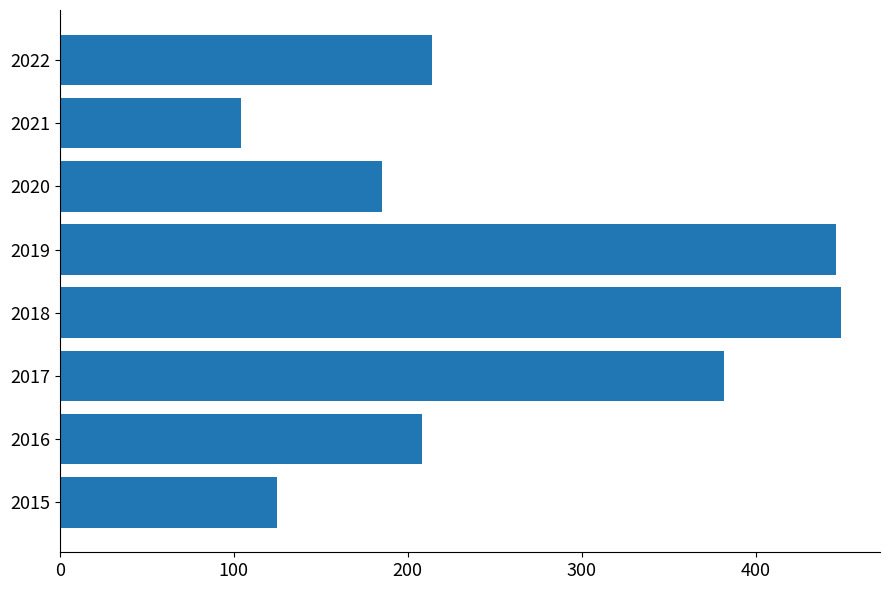

What is the change in value from 2019 to 2020?

-261